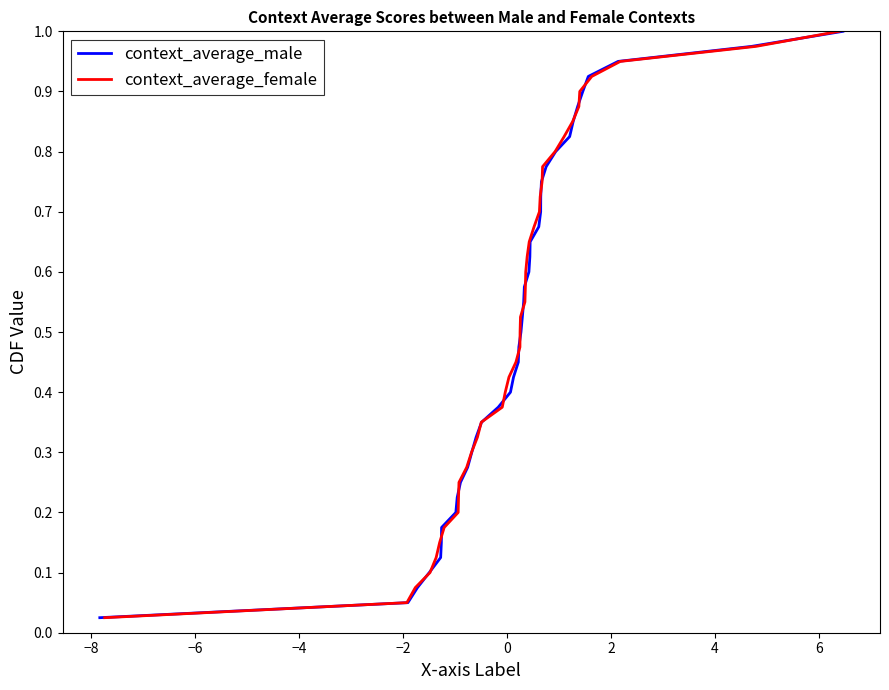

True or false: context_average_female has more than 0 interior local peaks.

False